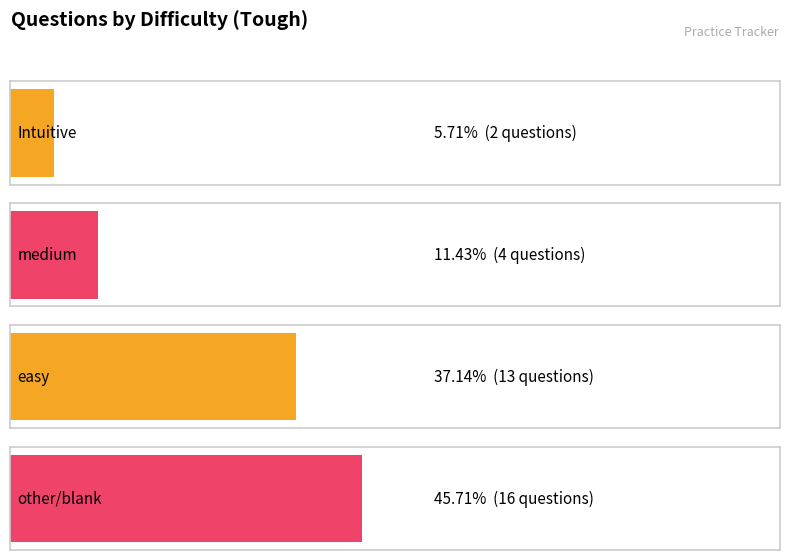

Are the bars horizontal?

Yes